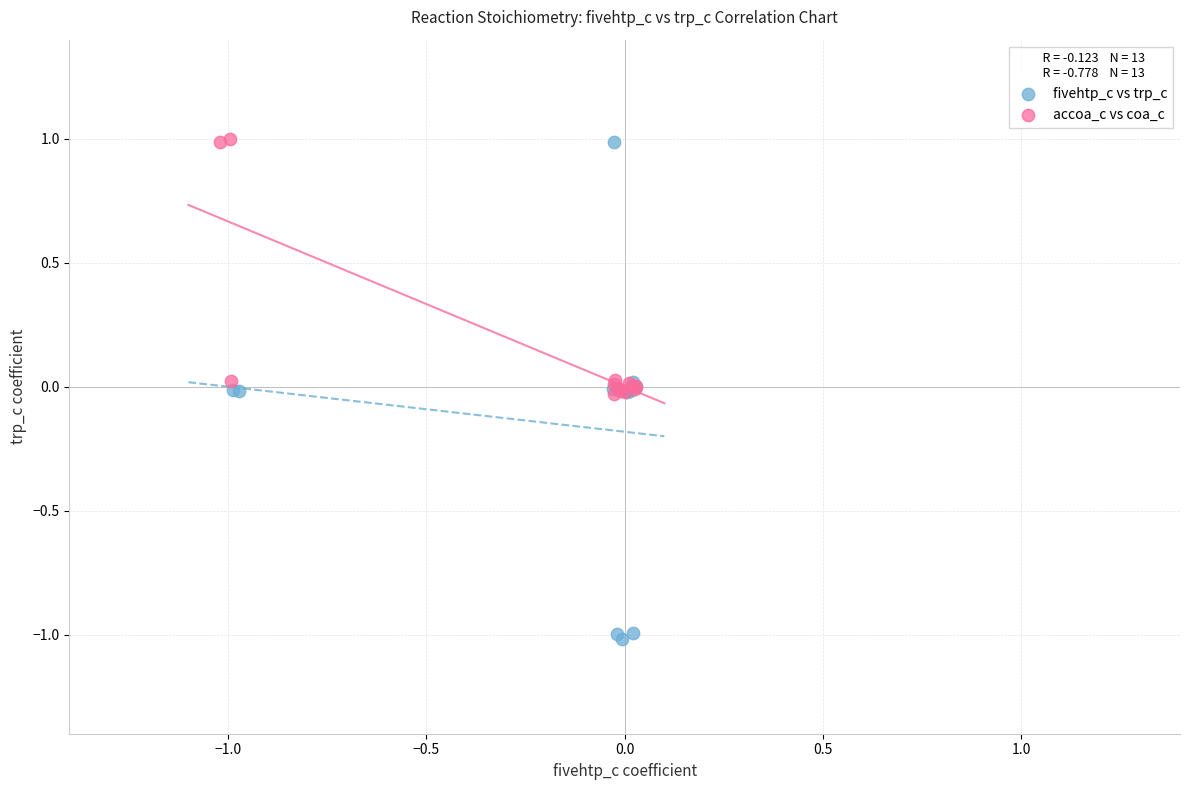

Which series reaches the minimum Y coordinate?

fivehtp_c vs trp_c